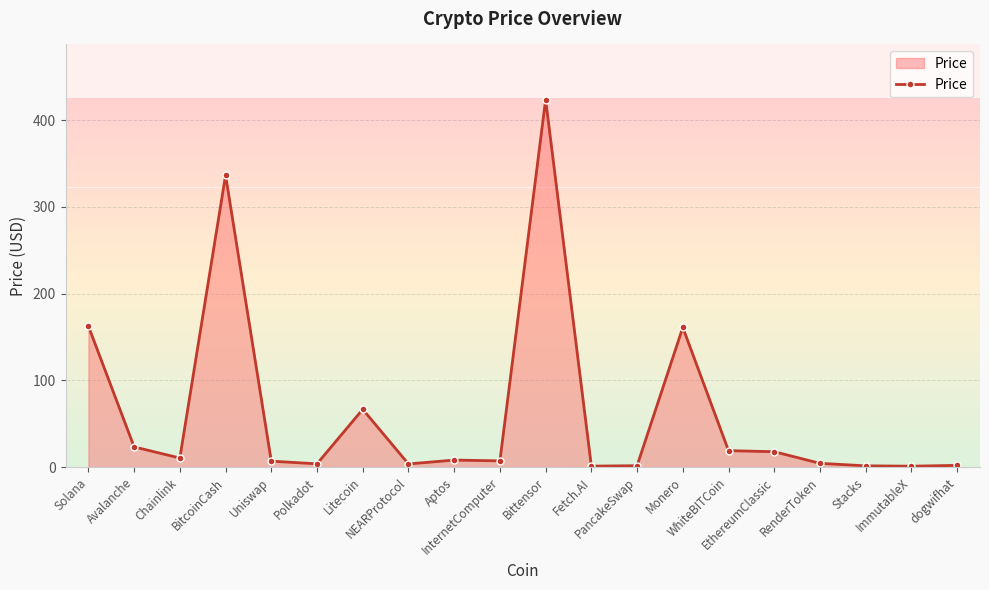

What position from the right is Avalanche?

19